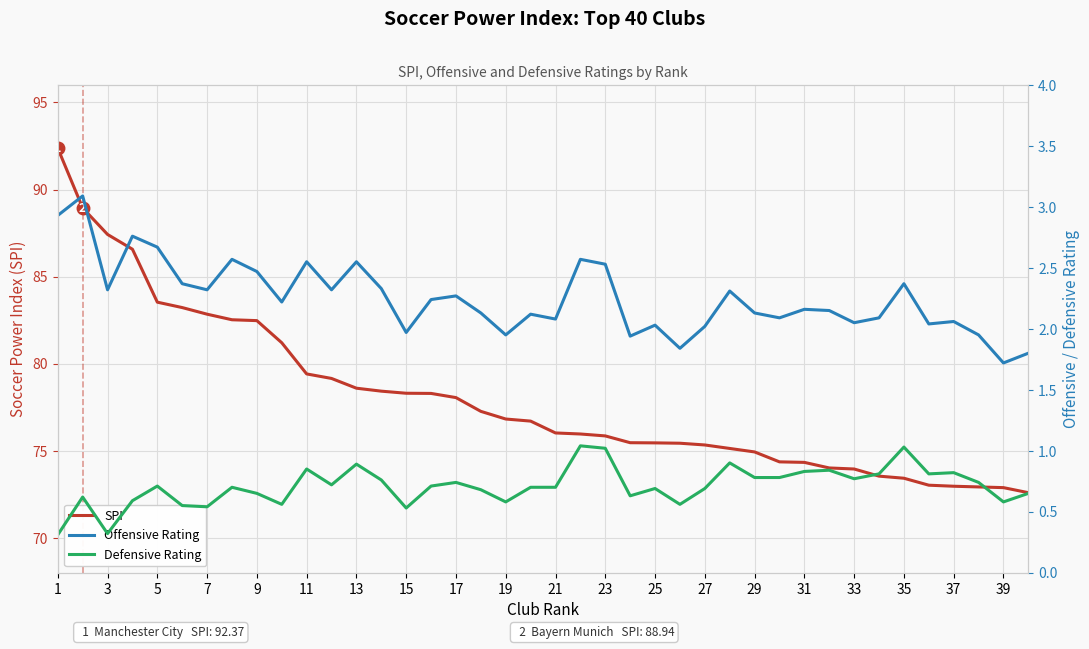

True or false: Defensive Rating has more than 2 interior local peaks.

True